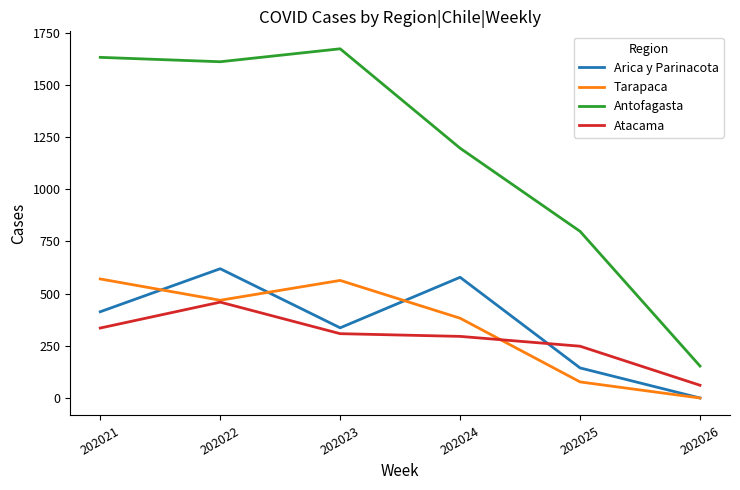

Between 202024 and 202025, which series saw the biggest shift?

Arica y Parinacota